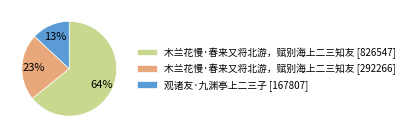

To the nearest percent, what percentage of the pie is 木兰花慢·春来又将北游，赋别海上二三知友 [292266]?

23%